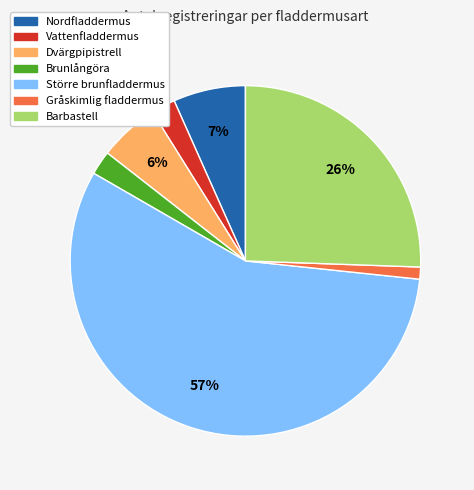

How many slices are in this pie chart?

7